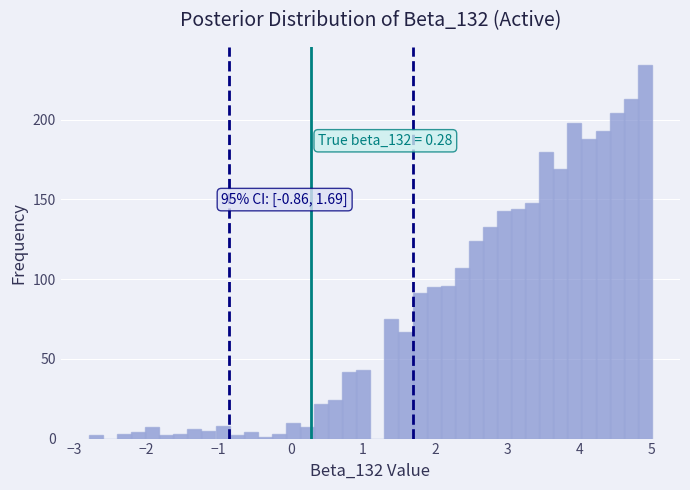

Around what value on the x-axis is the tallest bar? Give the approximate position of its centre, as read against the axis.

4.9